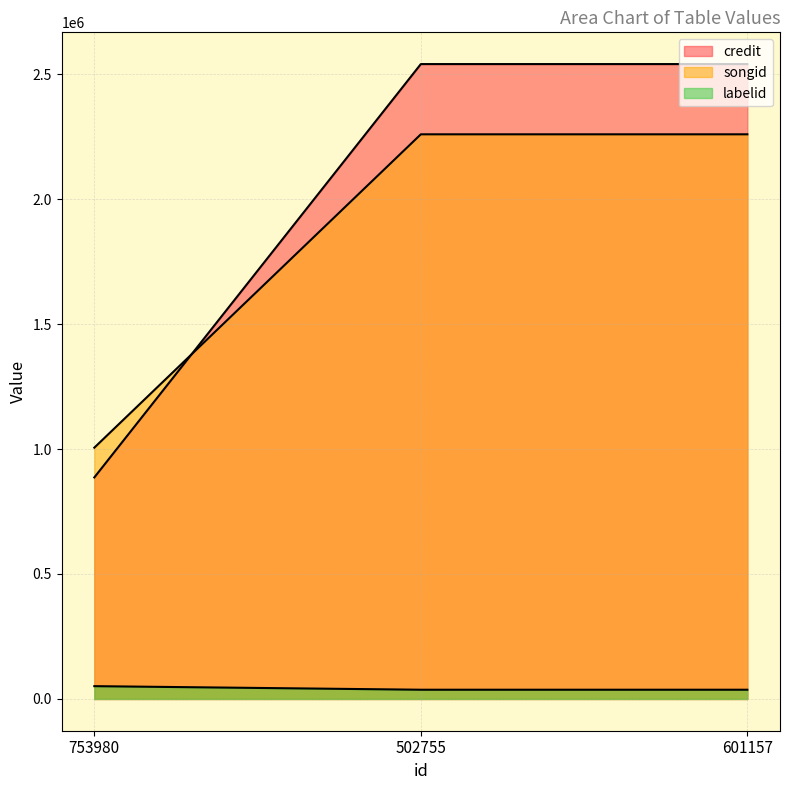

List the labels in order of songid value, largest first.

502755, 601157, 753980